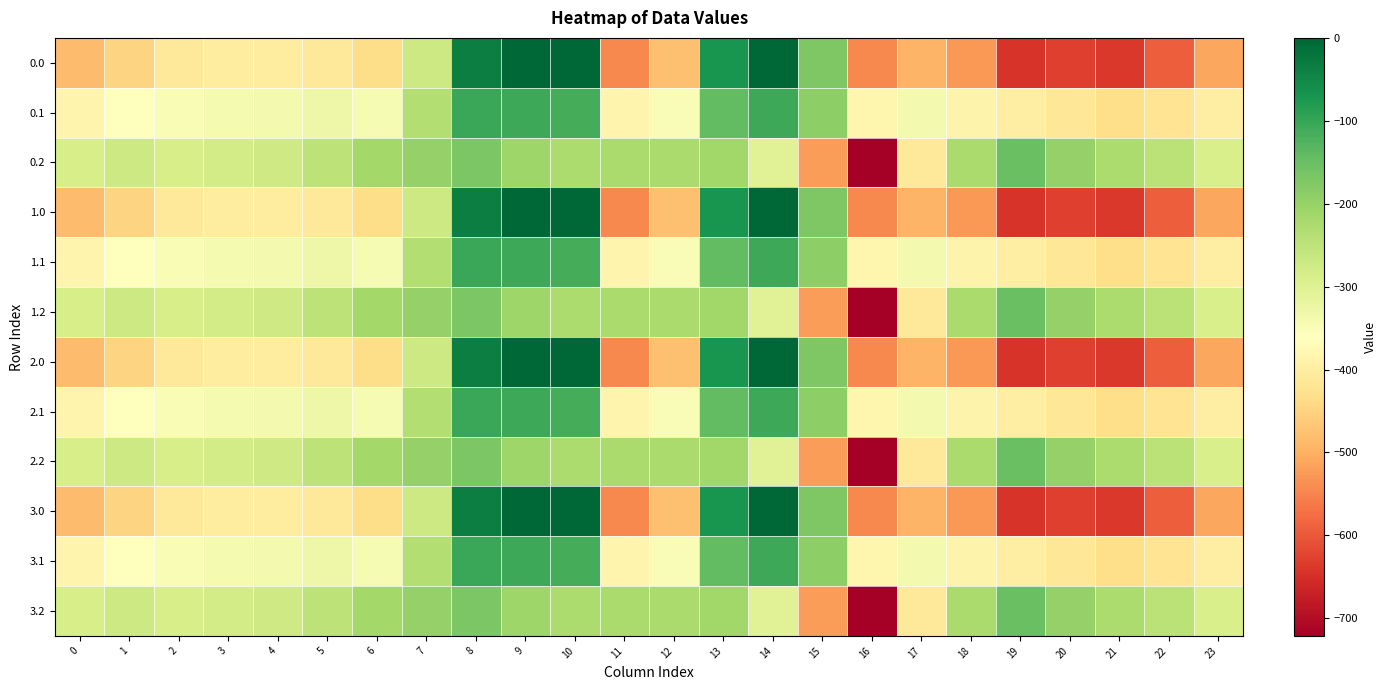

Reading left to right, what are all the values shown in this chart?

0.0: 0=-482.0	1=-449.5	2=-410.3	3=-404.4	4=-404.9	5=-410.8	6=-435.0	7=-270.7	8=-35.0	9=0.0	10=0.0	11=-544.3	12=-477.2	13=-70.2	14=-0.3	15=-172.8	16=-545.4	17=-493.8	18=-529.6	19=-644.5	20=-629.9	21=-638.4	22=-592.3	23=-511.3
0.1: 0=-384.6	1=-361.1	2=-347.9	3=-342.7	4=-339.6	5=-329.5	6=-345.2	7=-234.9	8=-102.3	9=-104.8	10=-114.0	11=-384.7	12=-350.8	13=-141.2	14=-105.5	15=-190.4	16=-380.5	17=-340.1	18=-388.5	19=-399.7	20=-414.5	21=-432.4	22=-419.9	23=-399.4
0.2: 0=-287.1	1=-272.7	2=-285.5	3=-281.0	4=-274.4	5=-248.1	6=-216.4	7=-199.0	8=-169.5	9=-209.6	10=-228.0	11=-225.2	12=-224.3	13=-212.2	14=-301.9	15=-522.2	16=-721.2	17=-409.5	18=-223.1	19=-151.1	20=-199.2	21=-226.4	22=-247.4	23=-287.5
1.0: 0=-482.0	1=-449.5	2=-410.3	3=-404.4	4=-404.9	5=-410.8	6=-435.0	7=-270.7	8=-35.0	9=0.0	10=0.0	11=-544.3	12=-477.2	13=-70.2	14=-0.3	15=-172.8	16=-545.4	17=-493.8	18=-529.6	19=-644.5	20=-629.9	21=-638.4	22=-592.3	23=-511.3
1.1: 0=-384.6	1=-361.1	2=-347.9	3=-342.7	4=-339.6	5=-329.5	6=-345.2	7=-234.9	8=-102.3	9=-104.8	10=-114.0	11=-384.7	12=-350.8	13=-141.2	14=-105.5	15=-190.4	16=-380.5	17=-340.1	18=-388.5	19=-399.7	20=-414.5	21=-432.4	22=-419.9	23=-399.4
1.2: 0=-287.1	1=-272.7	2=-285.5	3=-281.0	4=-274.4	5=-248.1	6=-216.4	7=-199.0	8=-169.5	9=-209.6	10=-228.0	11=-225.2	12=-224.3	13=-212.2	14=-301.9	15=-522.2	16=-721.2	17=-409.5	18=-223.1	19=-151.1	20=-199.2	21=-226.4	22=-247.4	23=-287.5
2.0: 0=-482.0	1=-449.5	2=-410.3	3=-404.4	4=-404.9	5=-410.8	6=-435.0	7=-270.7	8=-35.0	9=0.0	10=0.0	11=-544.3	12=-477.2	13=-70.2	14=-0.3	15=-172.8	16=-545.4	17=-493.8	18=-529.6	19=-644.5	20=-629.9	21=-638.4	22=-592.3	23=-511.3
2.1: 0=-384.6	1=-361.1	2=-347.9	3=-342.7	4=-339.6	5=-329.5	6=-345.2	7=-234.9	8=-102.3	9=-104.8	10=-114.0	11=-384.7	12=-350.8	13=-141.2	14=-105.5	15=-190.4	16=-380.5	17=-340.1	18=-388.5	19=-399.7	20=-414.5	21=-432.4	22=-419.9	23=-399.4
2.2: 0=-287.1	1=-272.7	2=-285.5	3=-281.0	4=-274.4	5=-248.1	6=-216.4	7=-199.0	8=-169.5	9=-209.6	10=-228.0	11=-225.2	12=-224.3	13=-212.2	14=-301.9	15=-522.2	16=-721.2	17=-409.5	18=-223.1	19=-151.1	20=-199.2	21=-226.4	22=-247.4	23=-287.5
3.0: 0=-482.0	1=-449.5	2=-410.3	3=-404.4	4=-404.9	5=-410.8	6=-435.0	7=-270.7	8=-35.0	9=0.0	10=0.0	11=-544.3	12=-477.2	13=-70.2	14=-0.3	15=-172.8	16=-545.4	17=-493.8	18=-529.6	19=-644.5	20=-629.9	21=-638.4	22=-592.3	23=-511.3
3.1: 0=-384.6	1=-361.1	2=-347.9	3=-342.7	4=-339.6	5=-329.5	6=-345.2	7=-234.9	8=-102.3	9=-104.8	10=-114.0	11=-384.7	12=-350.8	13=-141.2	14=-105.5	15=-190.4	16=-380.5	17=-340.1	18=-388.5	19=-399.7	20=-414.5	21=-432.4	22=-419.9	23=-399.4
3.2: 0=-287.1	1=-272.7	2=-285.5	3=-281.0	4=-274.4	5=-248.1	6=-216.4	7=-199.0	8=-169.5	9=-209.6	10=-228.0	11=-225.2	12=-224.3	13=-212.2	14=-301.9	15=-522.2	16=-721.2	17=-409.5	18=-223.1	19=-151.1	20=-199.2	21=-226.4	22=-247.4	23=-287.5